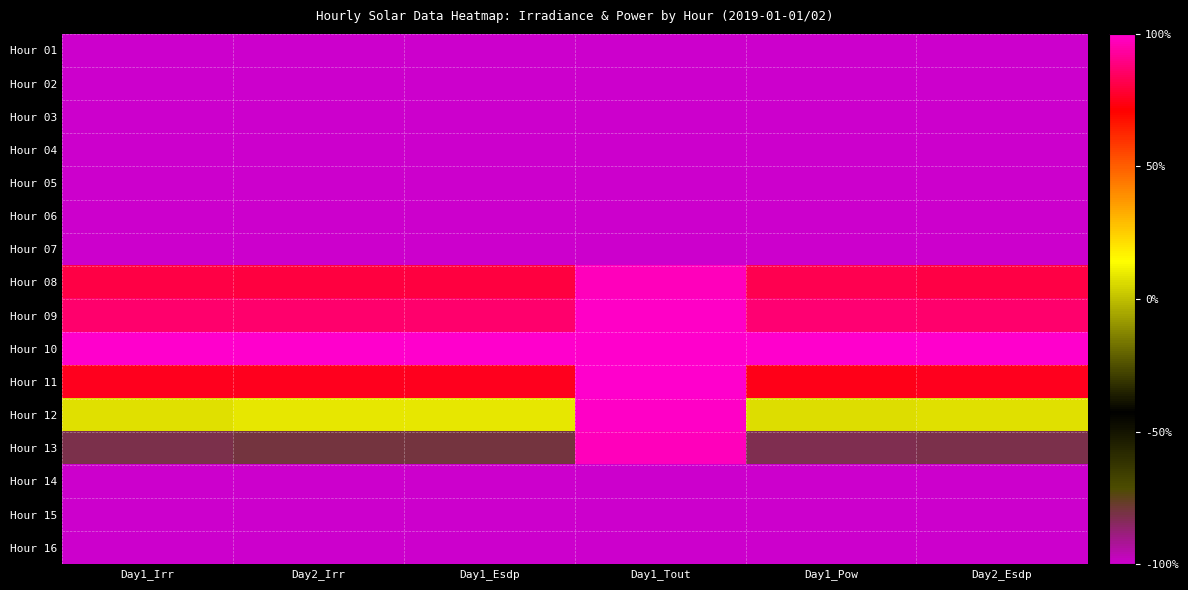

How many series are shown in this chart?

16